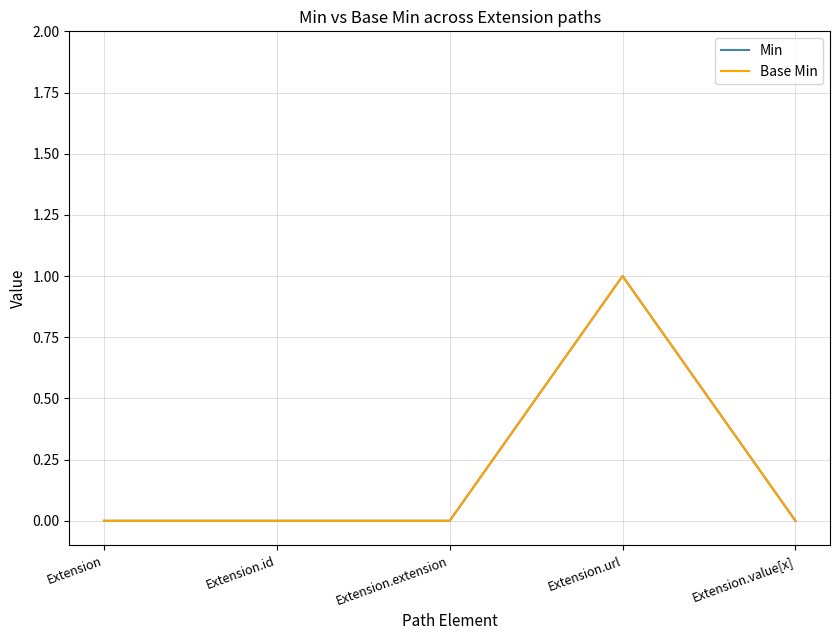

True or false: Min has a value of 0 at Extension.

True